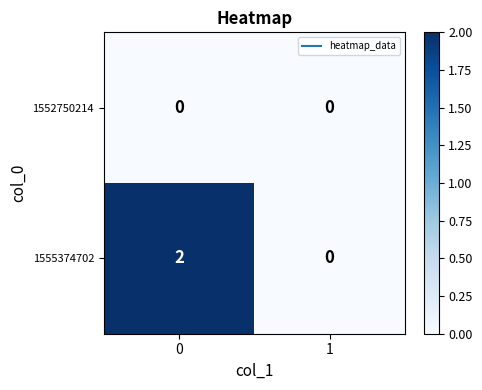

Reading left to right, what are all the values shown in this chart?

1552750214: 0	0
1555374702: 2	0